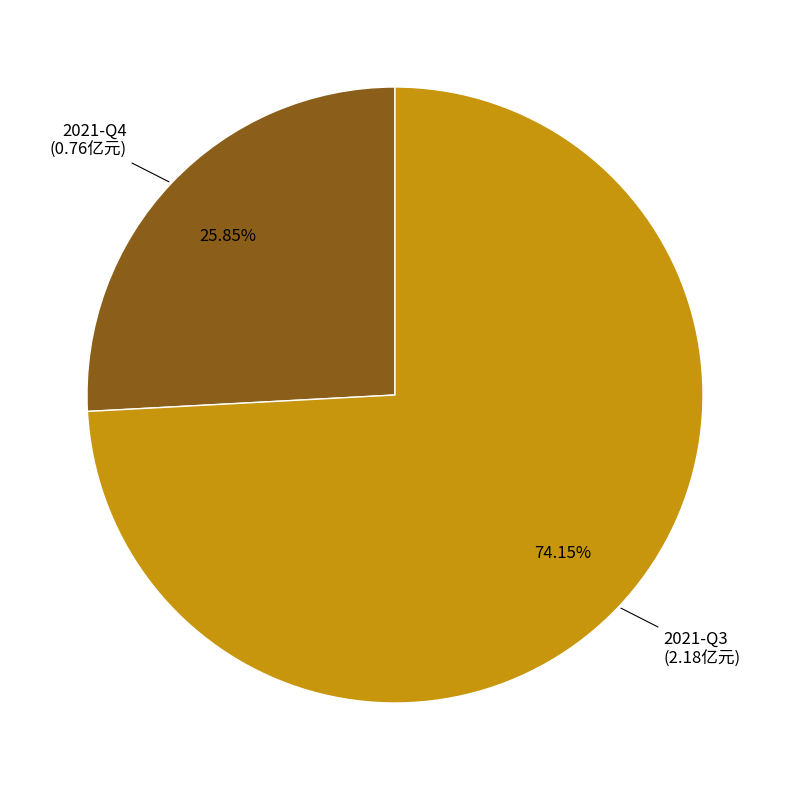

To the nearest percent, what is the difference between the largest and smallest slice percentages?

48%